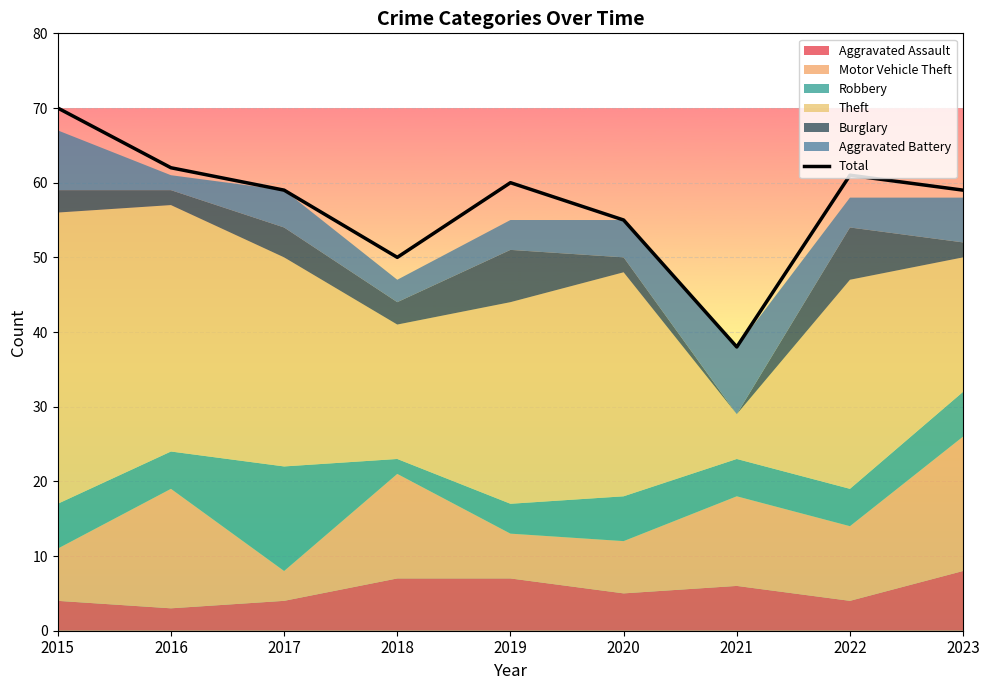

What is the change in value from 2020 to 2022?

+6